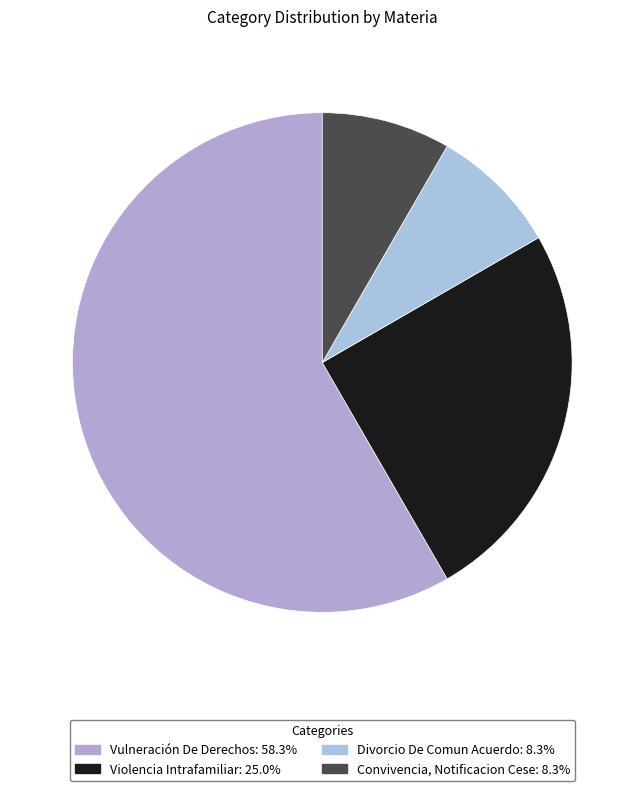

Which slice is the largest?

Vulneración De Derechos